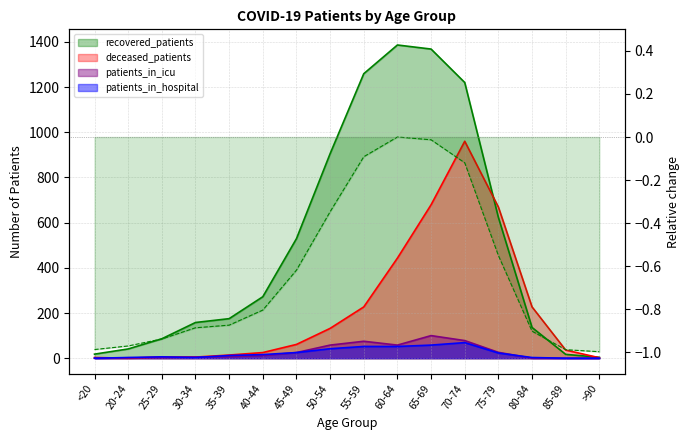

At which label does deceased_patients first exceed 61?

50-54